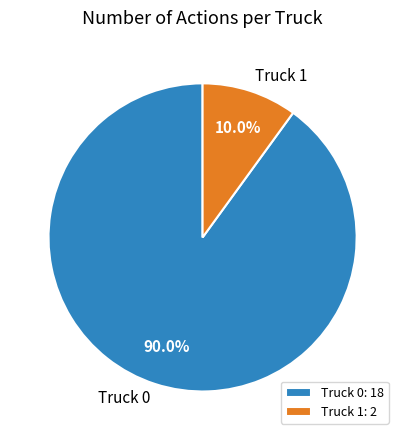

Rank the categories by value from highest to lowest.

Truck 0, Truck 1